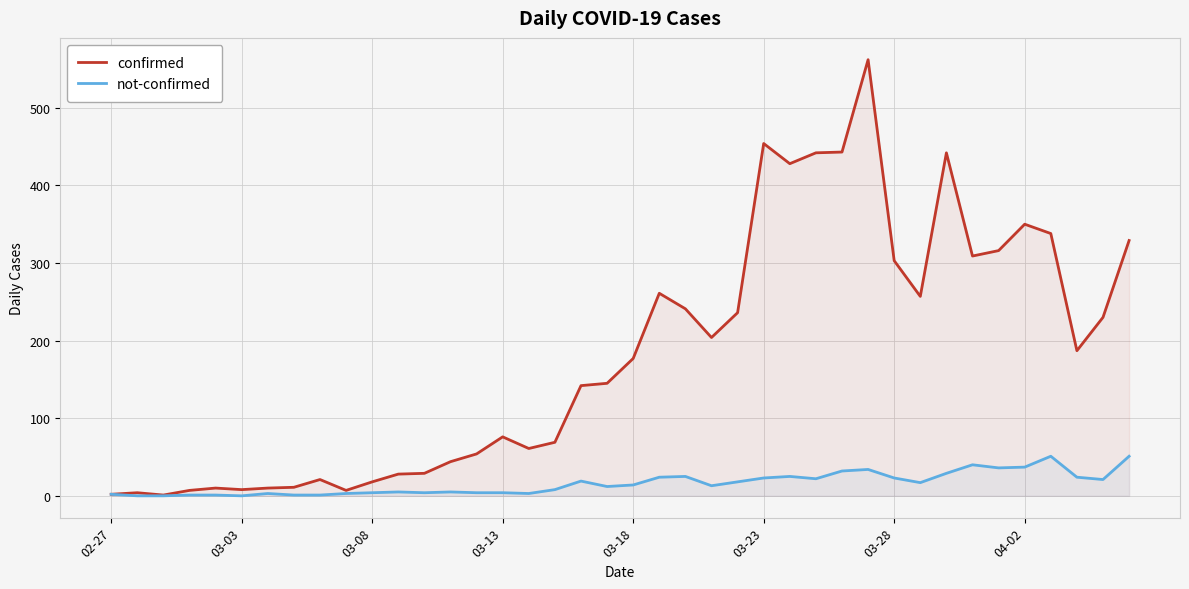

Reading right to left, list all the values displayed in this chart.

confirmed: 329	230	187	338	350	316	309	442	257	303	562	443	442	428	454	236	204	241	261	177	145	142	69	61	76	54	44	29	28	18	7	21	11	10	8	10	7	1	4	2
not-confirmed: 51	21	24	51	37	36	40	29	17	23	34	32	22	25	23	18	13	25	24	14	12	19	8	3	4	4	5	4	5	4	3	1	1	3	0	1	1	0	0	2